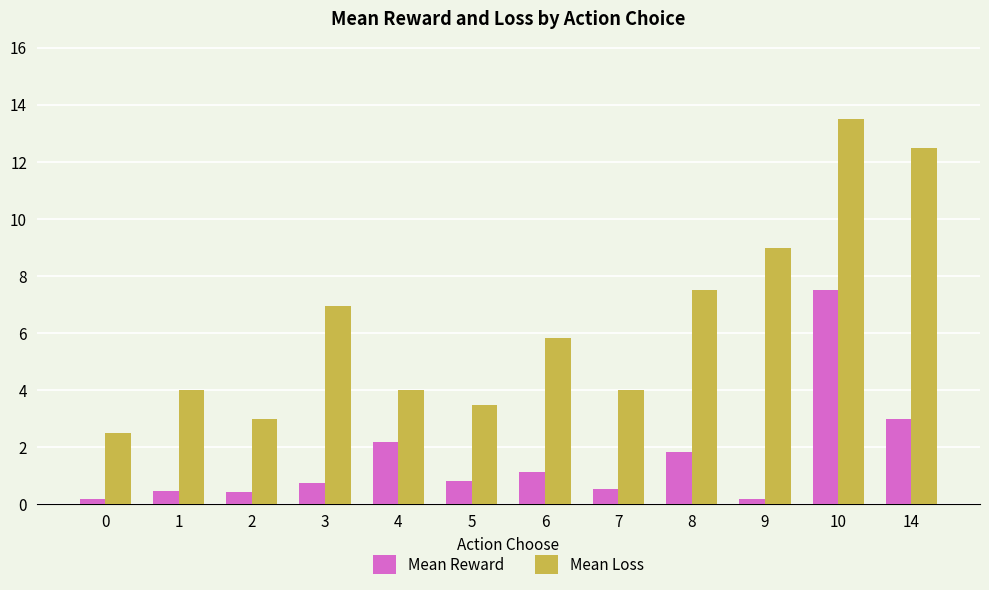

What are all the series names shown in the legend?

Mean Reward, Mean Loss